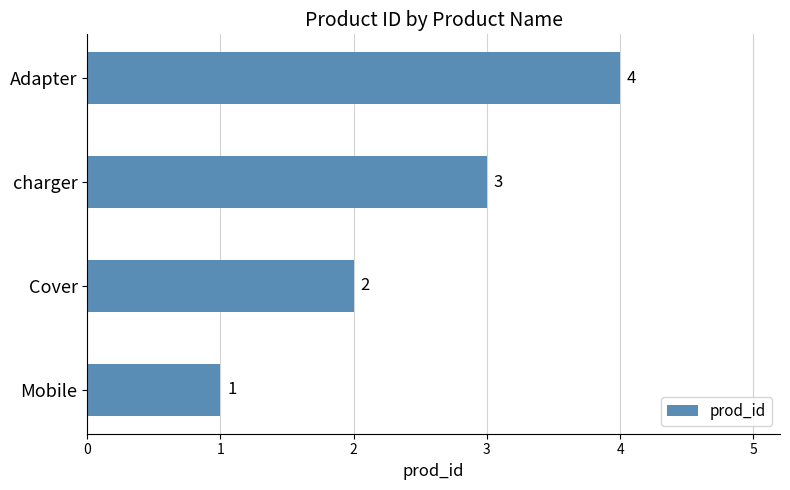

How many bars are there in total?

4